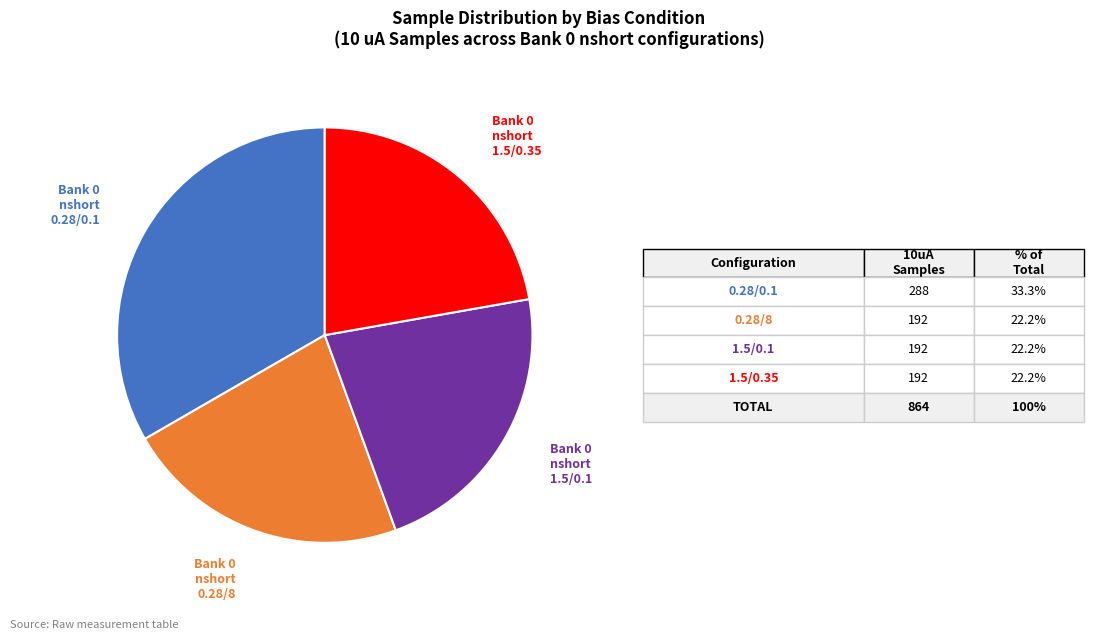

Count the number of slices in the pie.

4